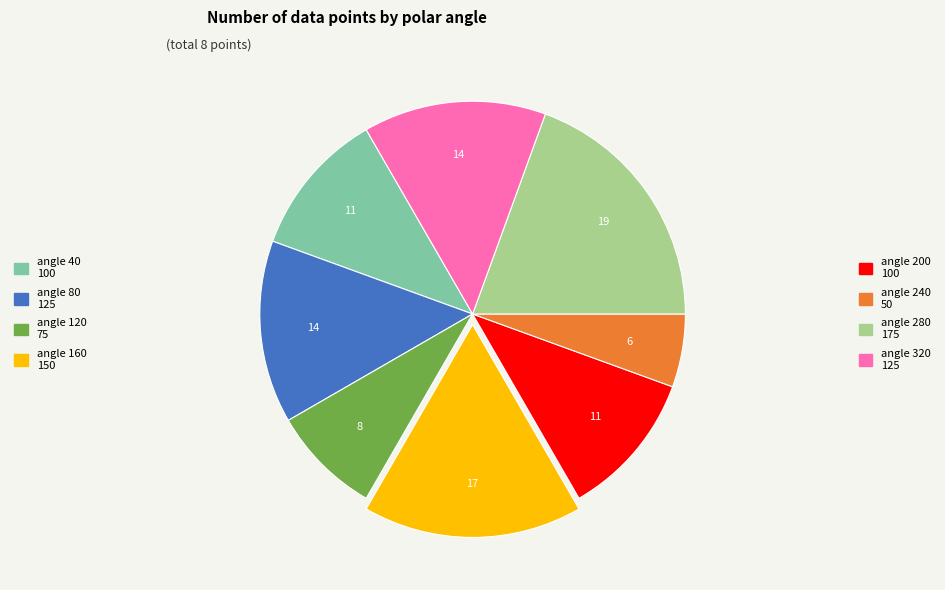

Is there a majority slice in this chart?

No